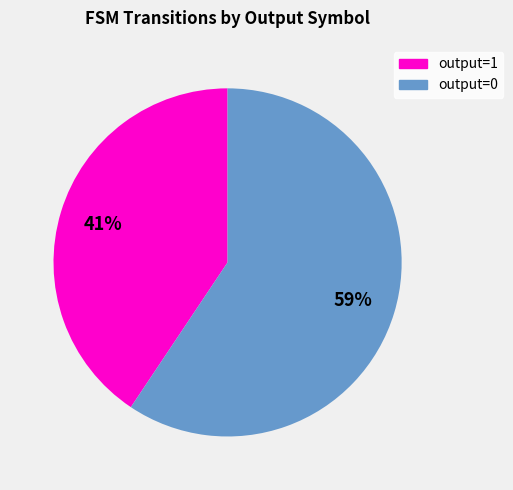

To the nearest percent, what is the average slice percentage?

50%